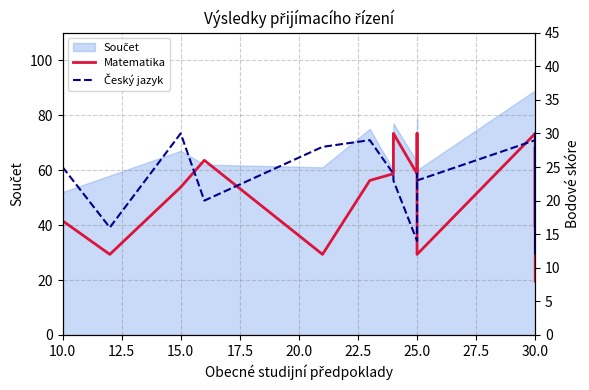

What is the difference between the maximum and minimum values in the Český jazyk series?

18